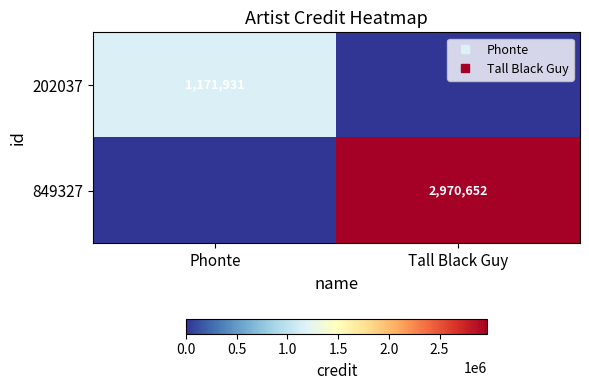

Which series has the largest total across all categories?

849327